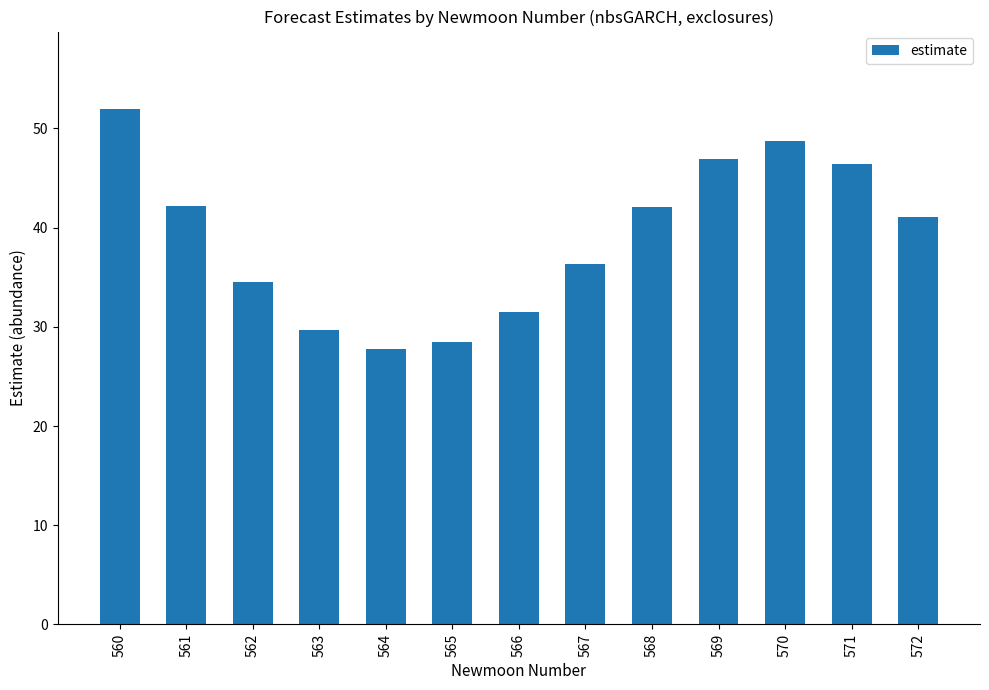

Count the number of values greater than 41.

7